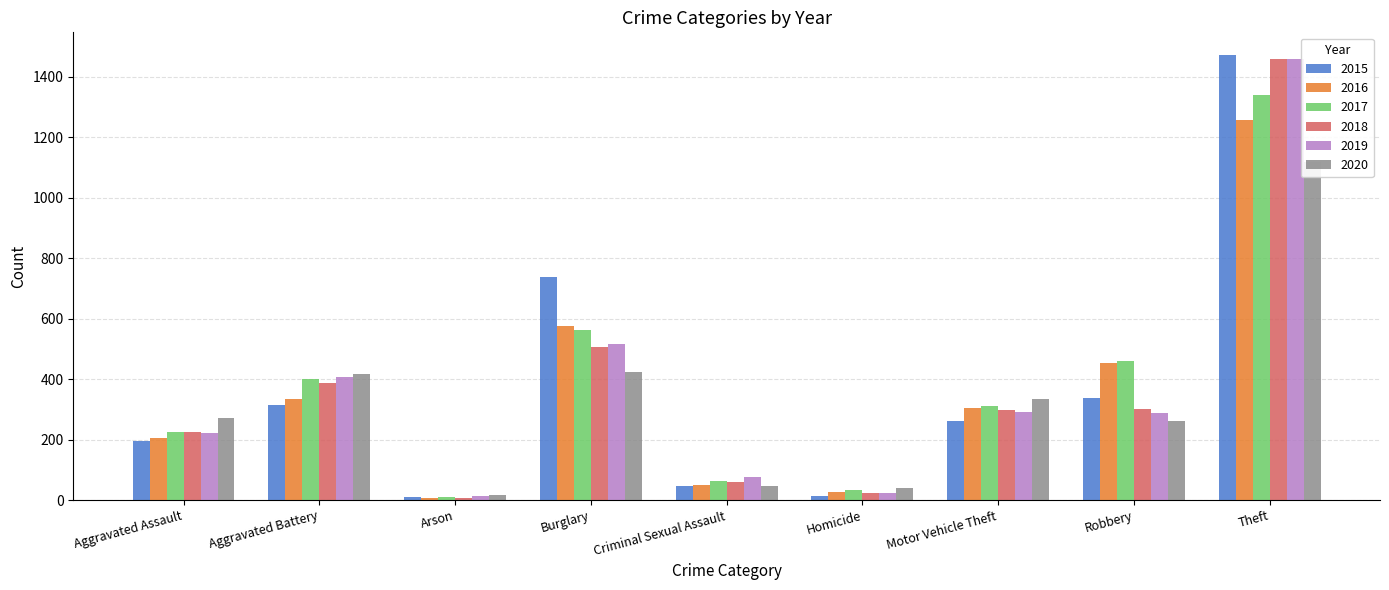

What are all the series names shown in the legend?

2015, 2016, 2017, 2018, 2019, 2020